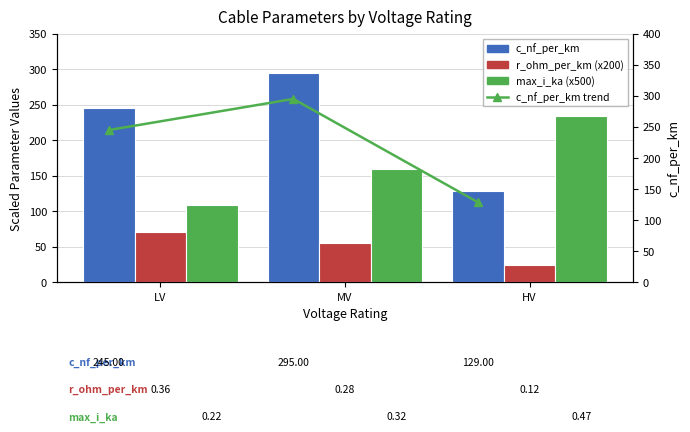

Does the chart contain stacked bars?

No